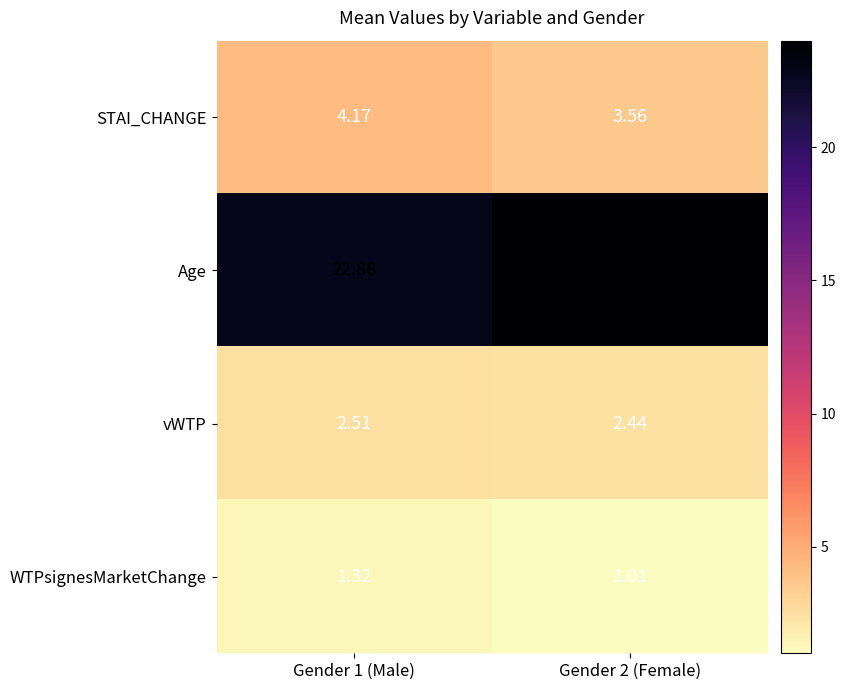

Rank the series by their maximum value, from lowest to highest.

WTPsignesMarketChange, vWTP, STAI_CHANGE, Age